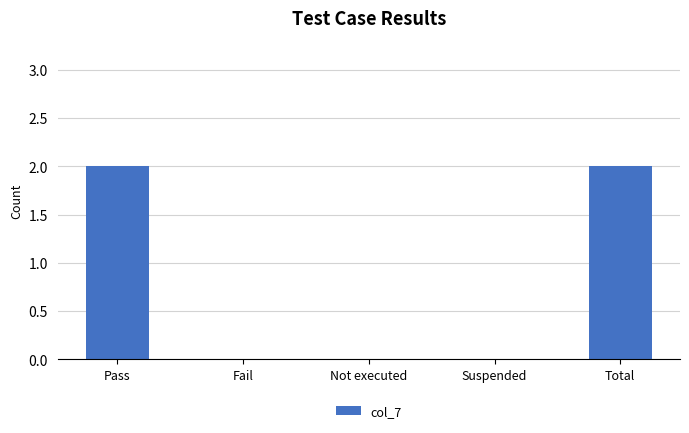

What is the greatest value displayed?

2